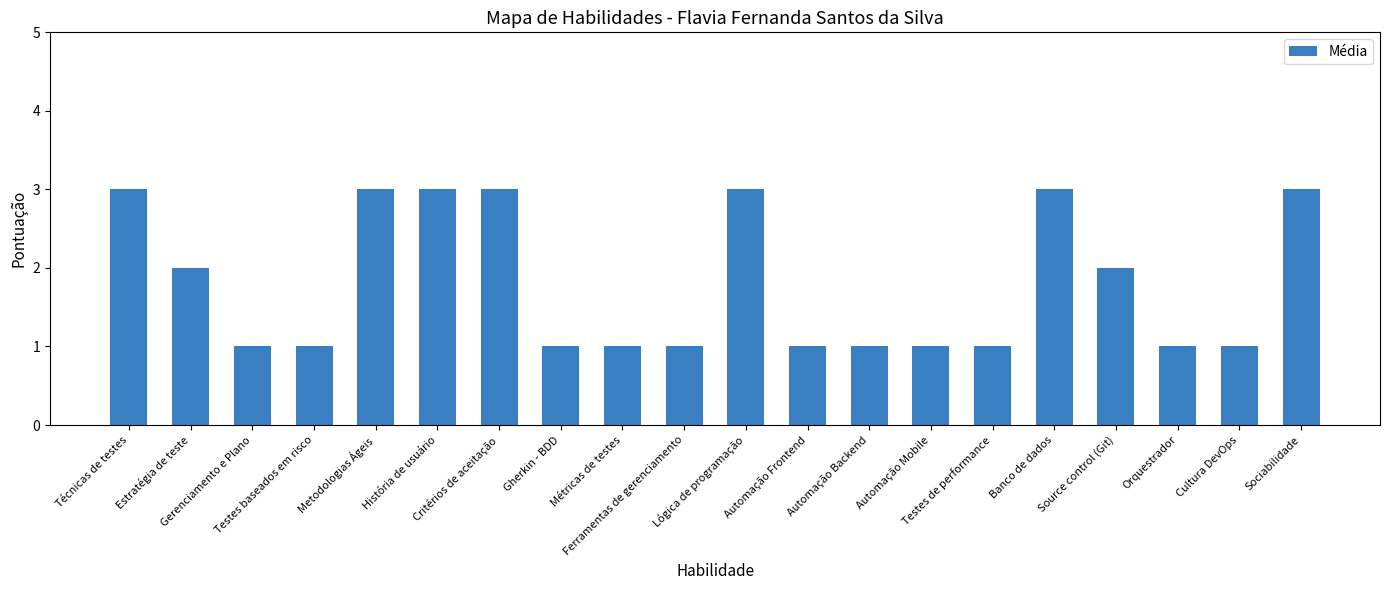

What value does the data have at Ferramentas de gerenciamento?

1